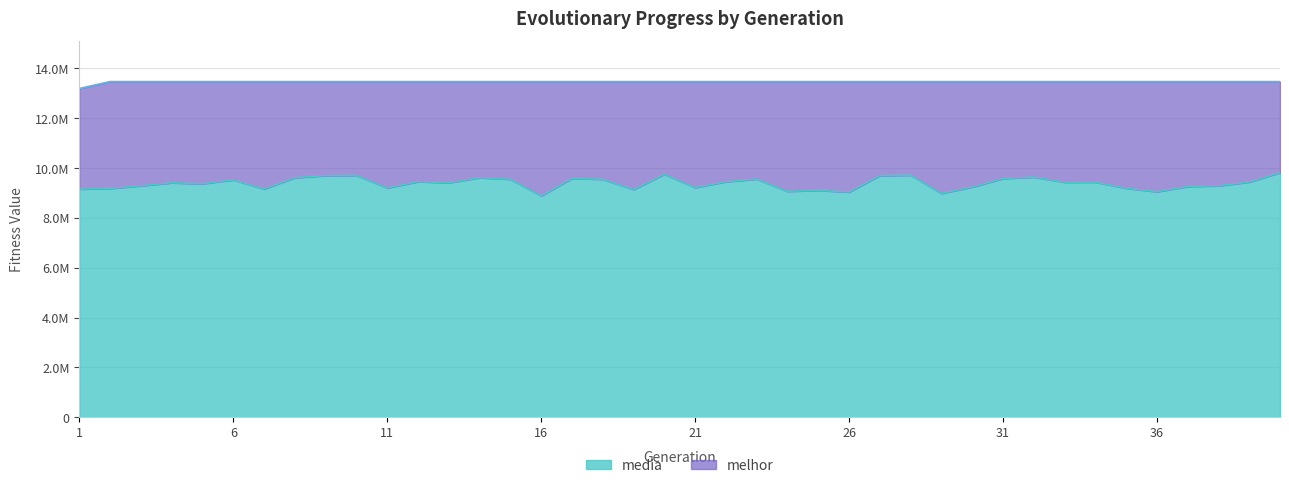

How many lines are shown in the chart?

2